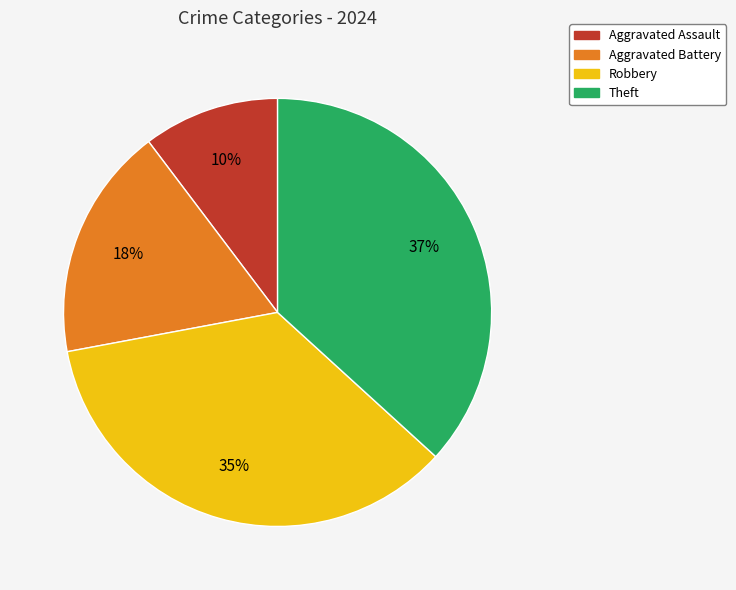

Which has a higher value, Robbery or Aggravated Assault?

Robbery